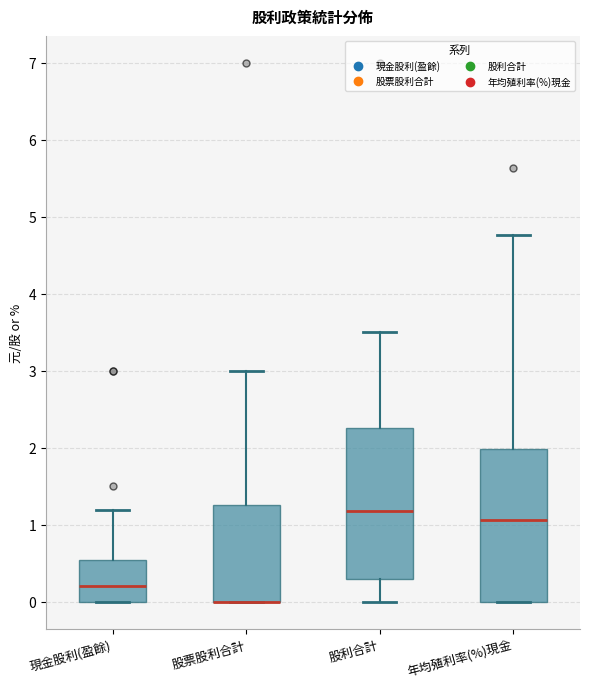

Reading left to right, read every box against the y-axis: the position of its median line, the range the box covers, and the ends of its whiskers. The values are not printed on the chart, so give them approximately, as read against the axis.

現金股利(盈餘): median 0.2, box 0.0 to 0.6, whiskers 0.0 to 1.2
股票股利合計: median 0.0 (drawn on the box's lower edge), box 0.0 to 1.3, whiskers 0.0 to 3.0
股利合計: median 1.2, box 0.3 to 2.3, whiskers 0.0 to 3.5
年均殖利率(%)現金: median 1.1, box 0.0 to 2.0, whiskers 0.0 to 4.8